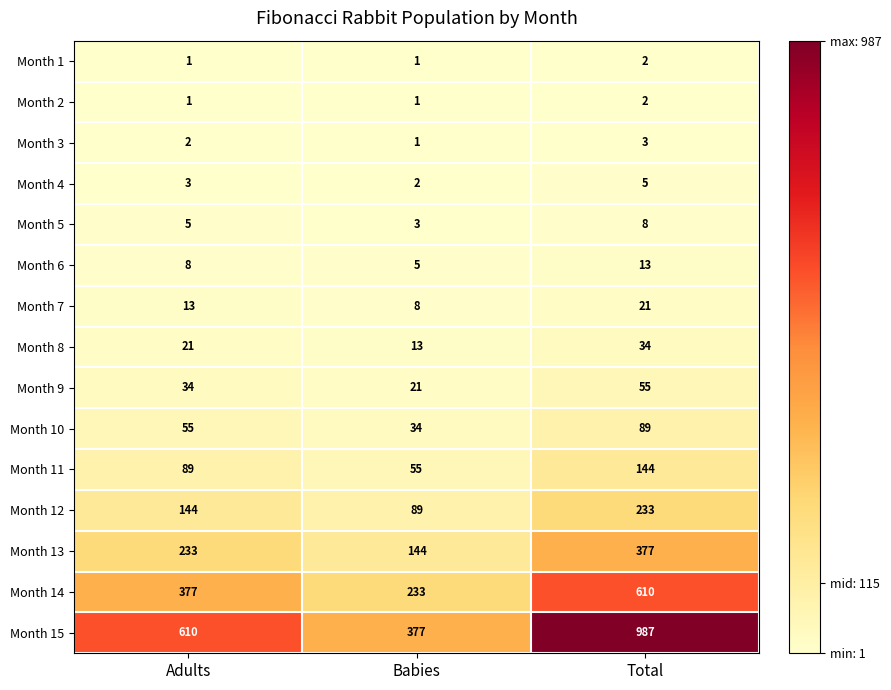

What is the spread (max minus min) of values at Adults?

609